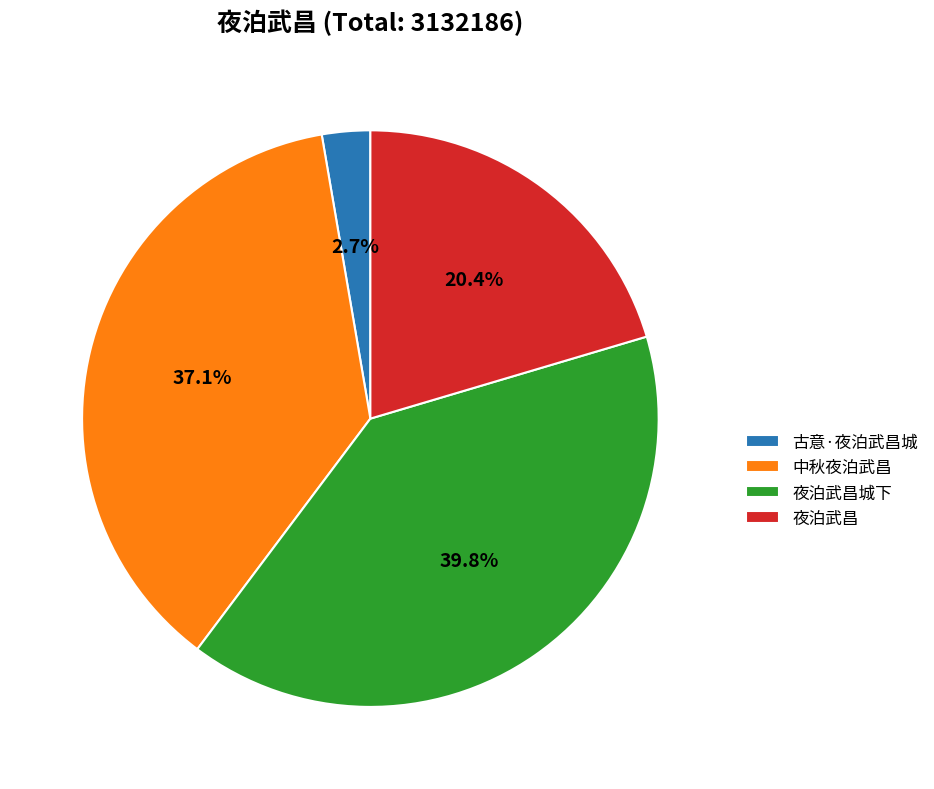

How many segments does this pie chart have?

4